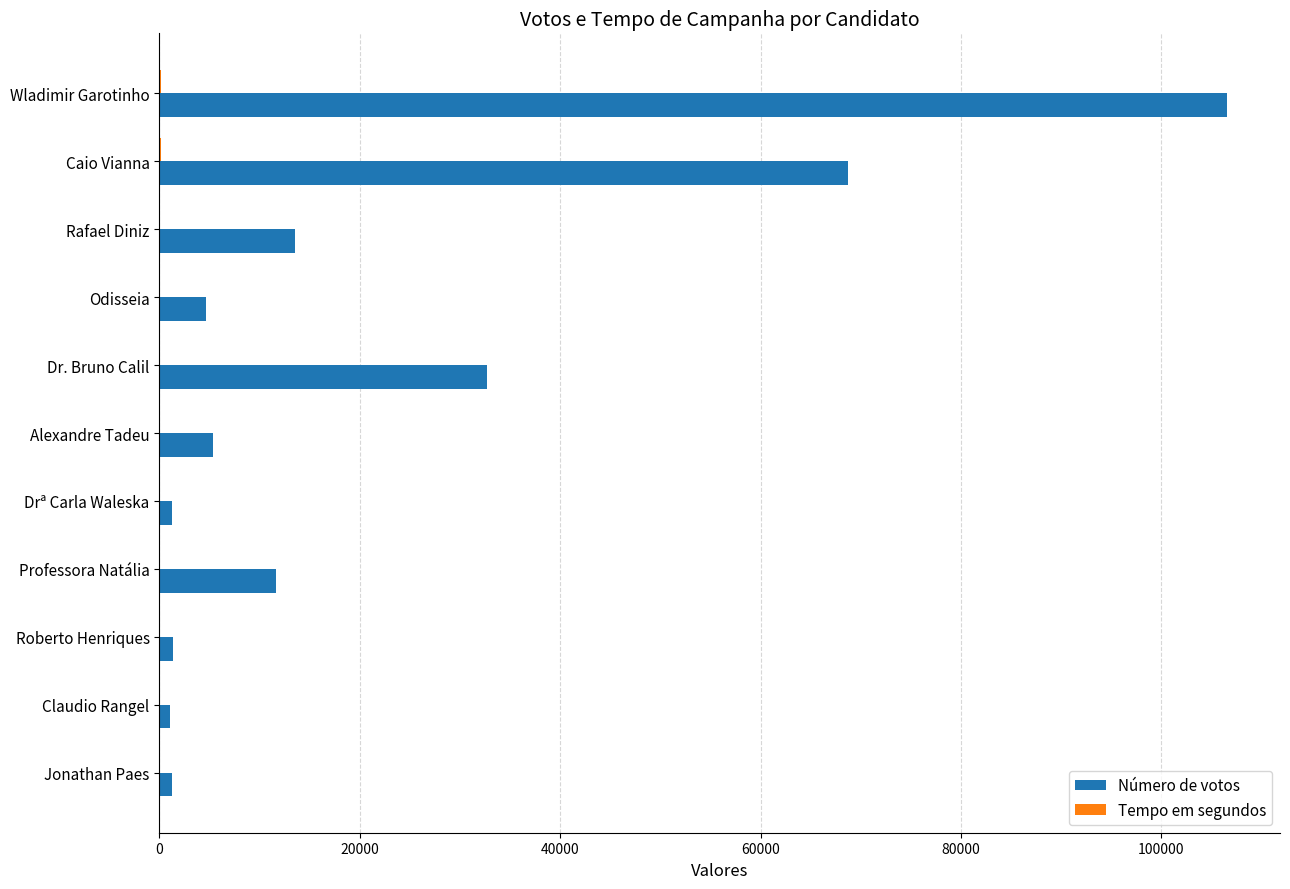

What is the maximum value shown in the chart?

106526